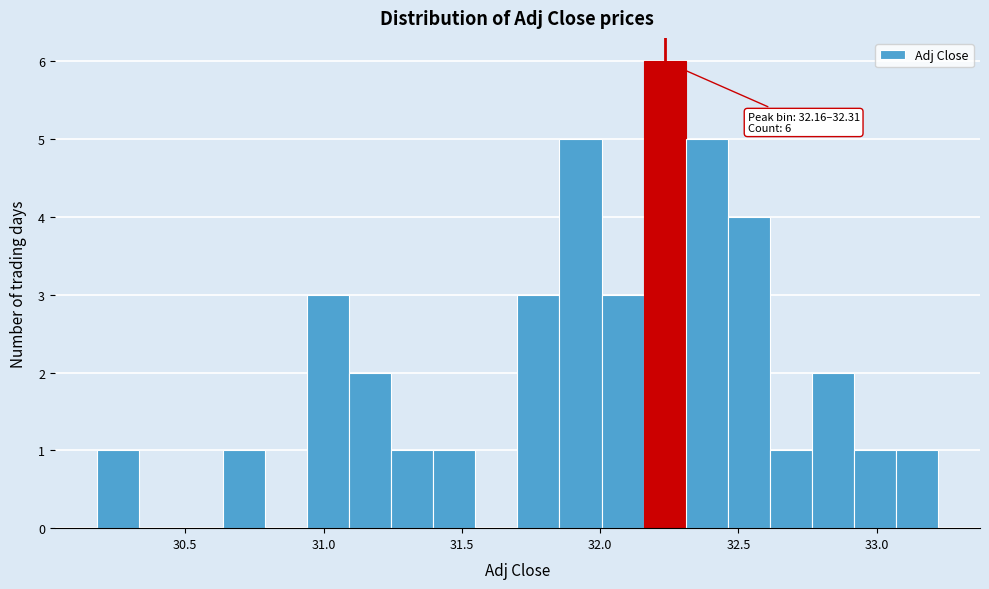

Read against the x-axis, roughly where is the centre of the tallest bar?

32.25